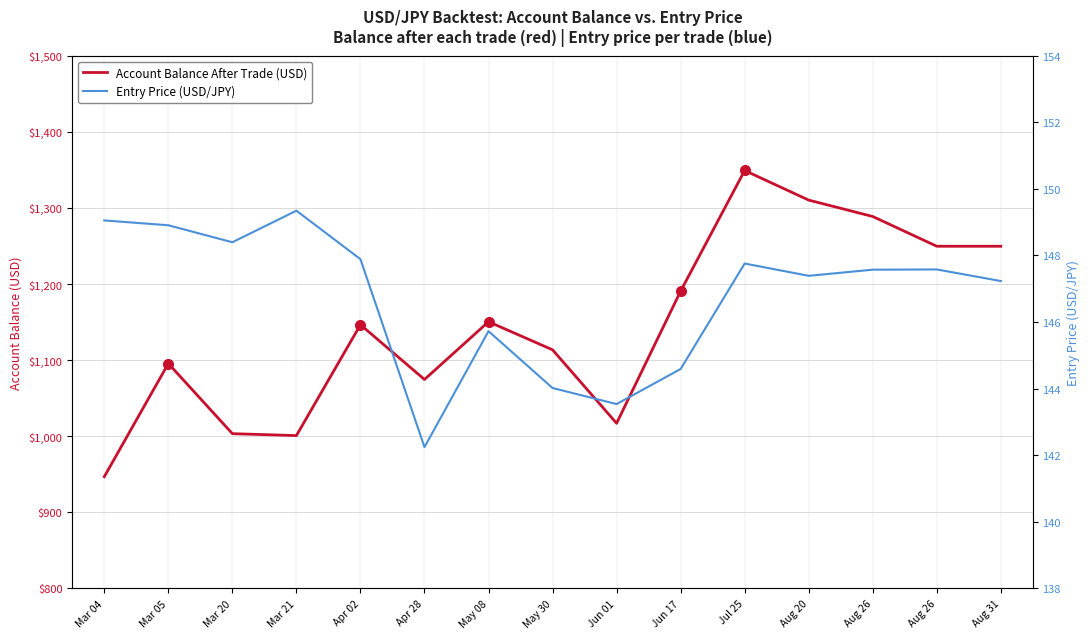

Which category has the lowest value in the Account Balance After Trade (USD) series?

Mar 04